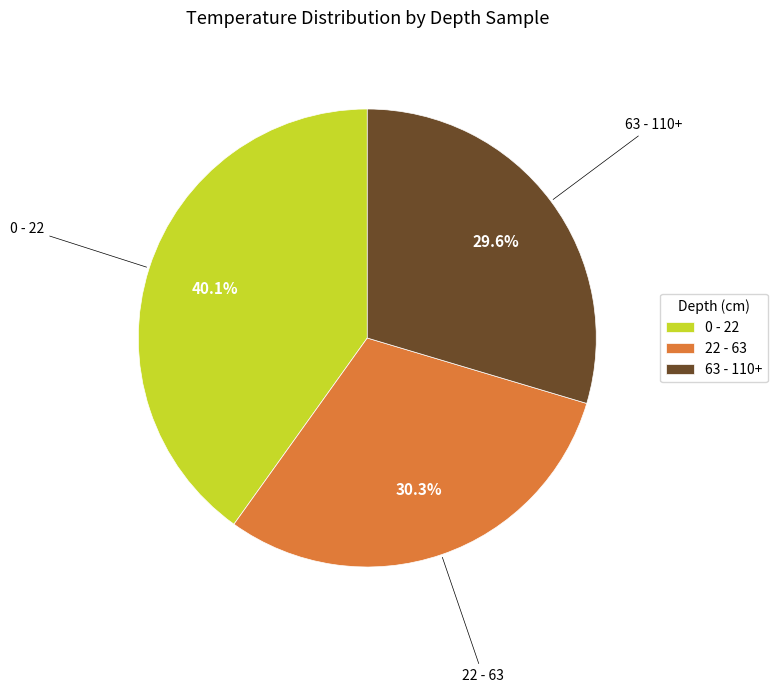

To the nearest percent, what percentage of the pie is 0 - 22?

40%